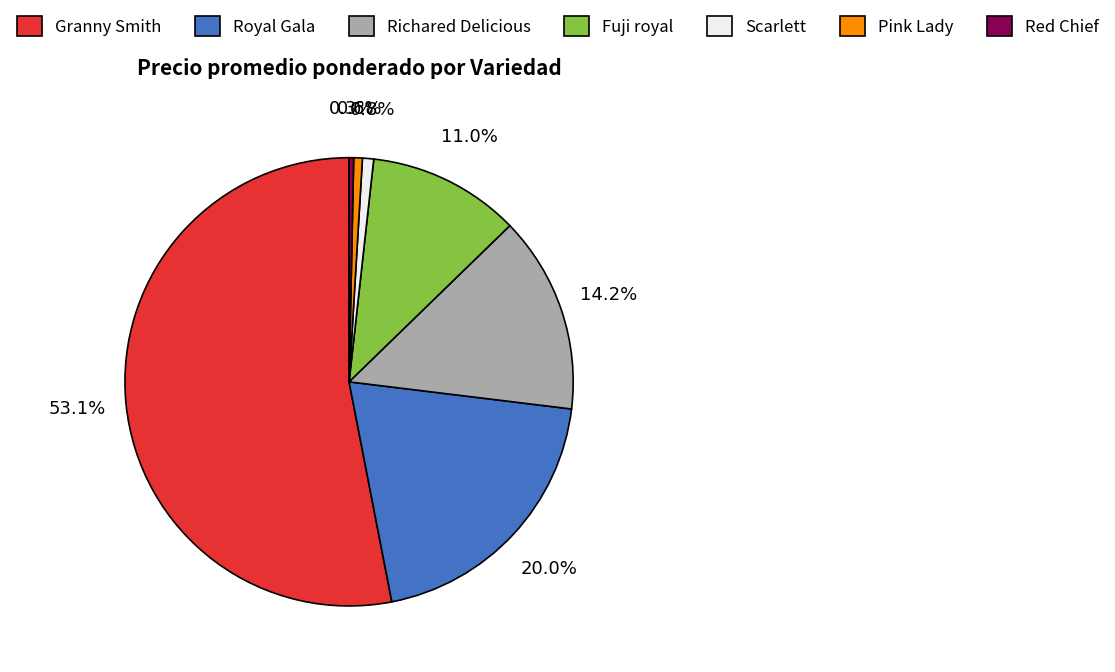

Which has a higher value, Fuji royal or Granny Smith?

Granny Smith